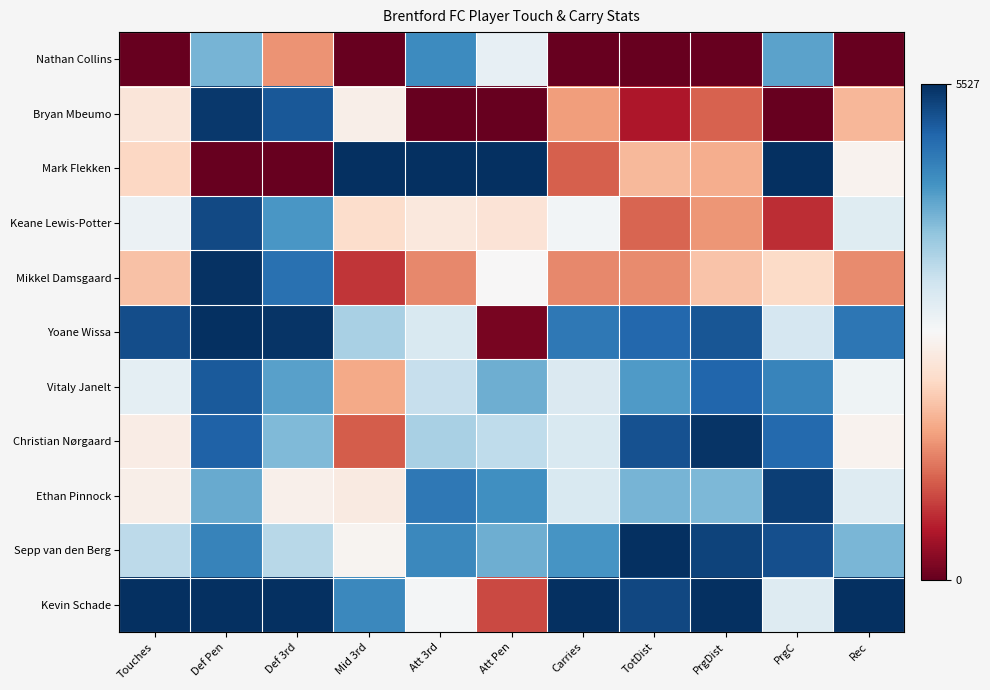

Reading left to right, extract all data points from this chart.

Nathan Collins: Touches=1.0	Def Pen=0.3	Def 3rd=0.7	Mid 3rd=1.0	Att 3rd=0.2	Att Pen=0.5	Carries=1.0	TotDist=1.0	PrgDist=1.0	PrgC=0.2	Rec=1.0
Bryan Mbeumo: Touches=0.6	Def Pen=0.0	Def 3rd=0.1	Mid 3rd=0.5	Att 3rd=1.0	Att Pen=1.0	Carries=0.7	TotDist=0.9	PrgDist=0.8	PrgC=1.0	Rec=0.7
Mark Flekken: Touches=0.6	Def Pen=1.0	Def 3rd=1.0	Mid 3rd=0.0	Att 3rd=0.0	Att Pen=0.0	Carries=0.8	TotDist=0.7	PrgDist=0.7	PrgC=0.0	Rec=0.5
Keane Lewis-Potter: Touches=0.5	Def Pen=0.0	Def 3rd=0.2	Mid 3rd=0.6	Att 3rd=0.6	Att Pen=0.6	Carries=0.5	TotDist=0.8	PrgDist=0.7	PrgC=0.9	Rec=0.4
Mikkel Damsgaard: Touches=0.6	Def Pen=0.0	Def 3rd=0.1	Mid 3rd=0.9	Att 3rd=0.7	Att Pen=0.5	Carries=0.7	TotDist=0.7	PrgDist=0.6	PrgC=0.6	Rec=0.7
Yoane Wissa: Touches=0.1	Def Pen=0.0	Def 3rd=0.0	Mid 3rd=0.3	Att 3rd=0.4	Att Pen=1.0	Carries=0.1	TotDist=0.1	PrgDist=0.1	PrgC=0.4	Rec=0.1
Vitaly Janelt: Touches=0.5	Def Pen=0.1	Def 3rd=0.2	Mid 3rd=0.7	Att 3rd=0.4	Att Pen=0.3	Carries=0.4	TotDist=0.2	PrgDist=0.1	PrgC=0.2	Rec=0.5
Christian Nørgaard: Touches=0.5	Def Pen=0.1	Def 3rd=0.3	Mid 3rd=0.8	Att 3rd=0.3	Att Pen=0.4	Carries=0.4	TotDist=0.1	PrgDist=0.0	PrgC=0.1	Rec=0.5
Ethan Pinnock: Touches=0.5	Def Pen=0.2	Def 3rd=0.5	Mid 3rd=0.5	Att 3rd=0.1	Att Pen=0.2	Carries=0.4	TotDist=0.3	PrgDist=0.3	PrgC=0.0	Rec=0.4
Sepp van den Berg: Touches=0.4	Def Pen=0.2	Def 3rd=0.4	Mid 3rd=0.5	Att 3rd=0.2	Att Pen=0.3	Carries=0.2	TotDist=0.0	PrgDist=0.0	PrgC=0.1	Rec=0.3
Kevin Schade: Touches=0.0	Def Pen=0.0	Def 3rd=0.0	Mid 3rd=0.2	Att 3rd=0.5	Att Pen=0.8	Carries=0.0	TotDist=0.0	PrgDist=0.0	PrgC=0.4	Rec=0.0